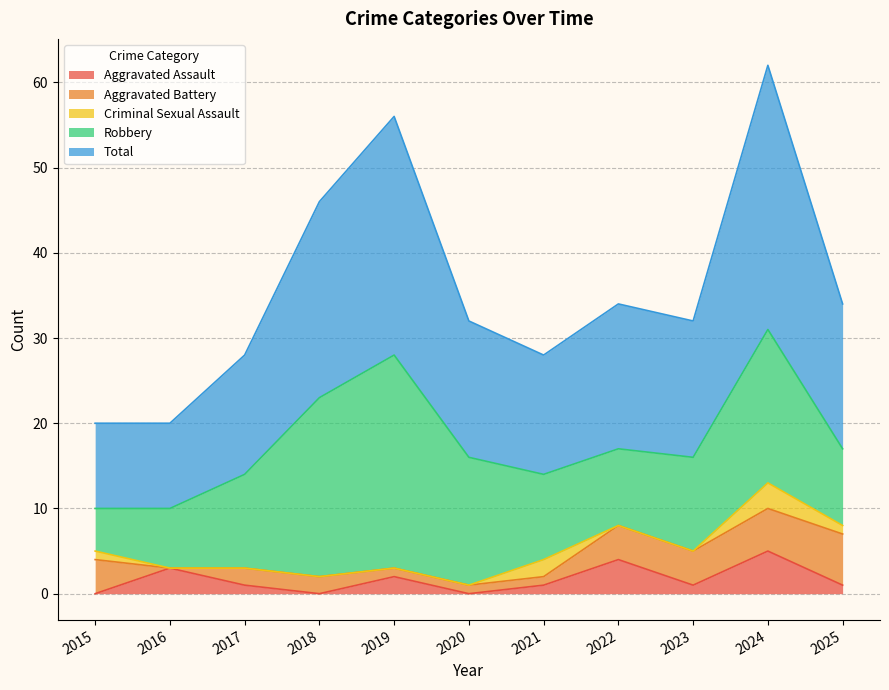

List the series in order of their peak value, highest first.

Total, Robbery, Aggravated Battery, Aggravated Assault, Criminal Sexual Assault